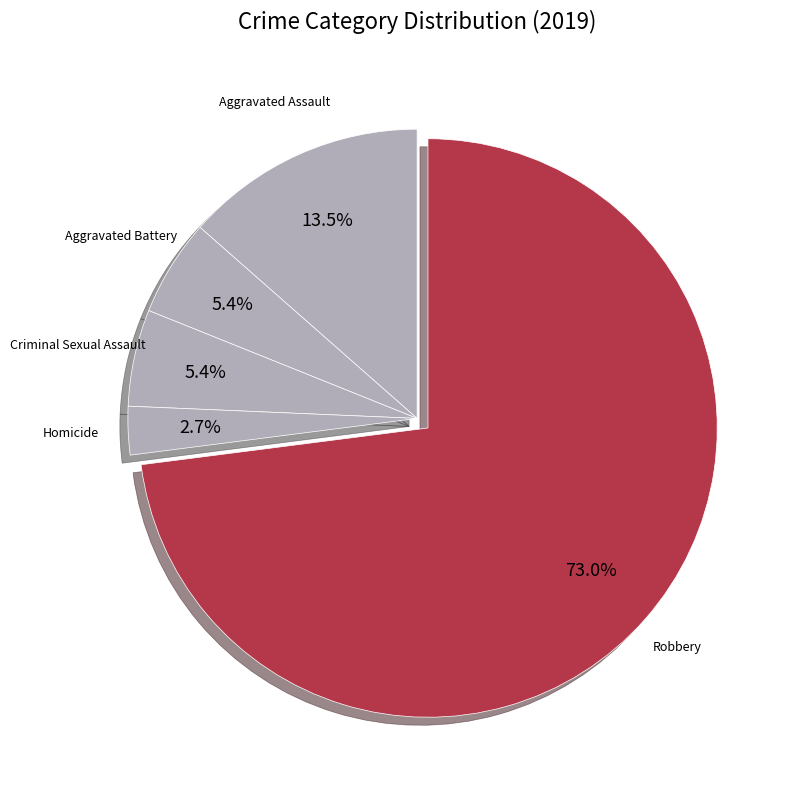

Which slice represents more than half of the pie?

Robbery